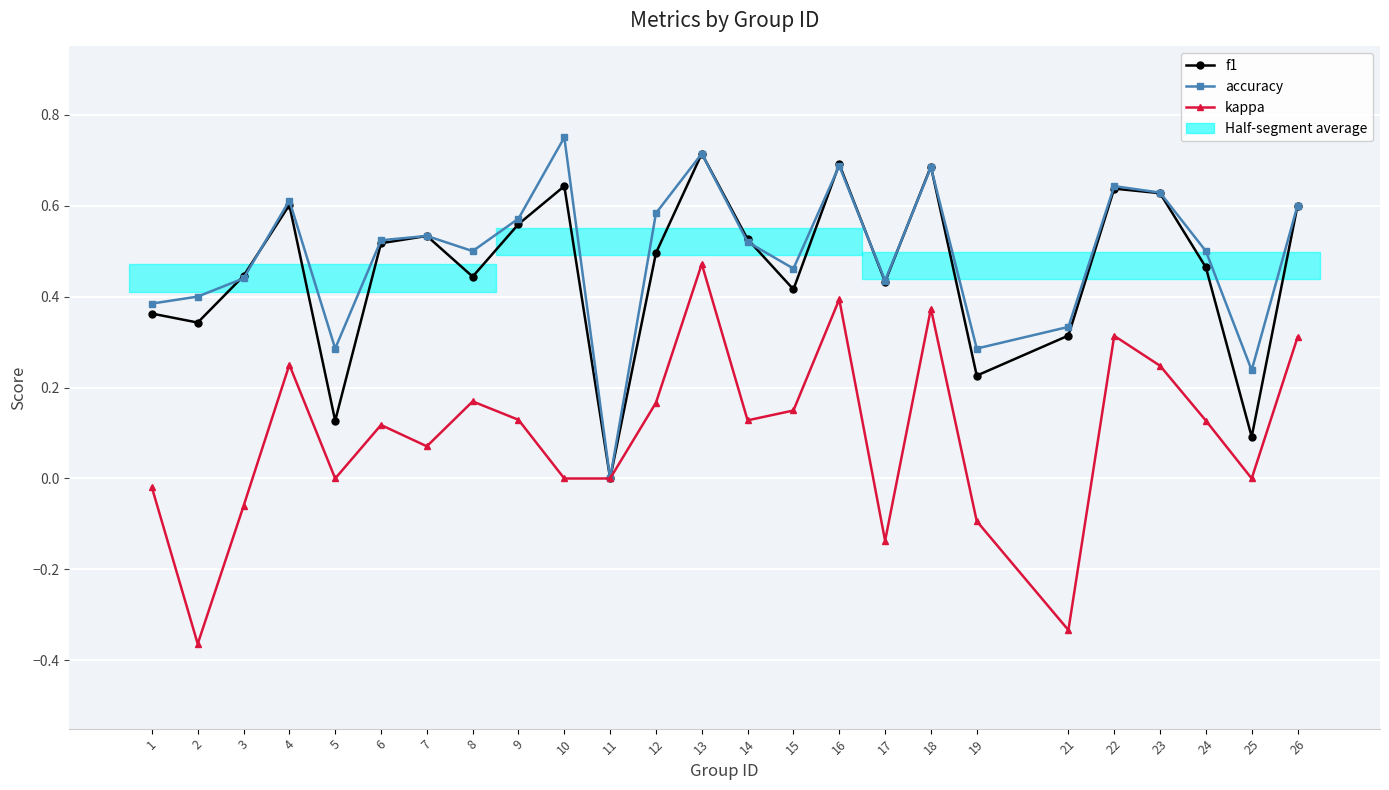

The kappa series shows -0.6 at 11. True or false?

False